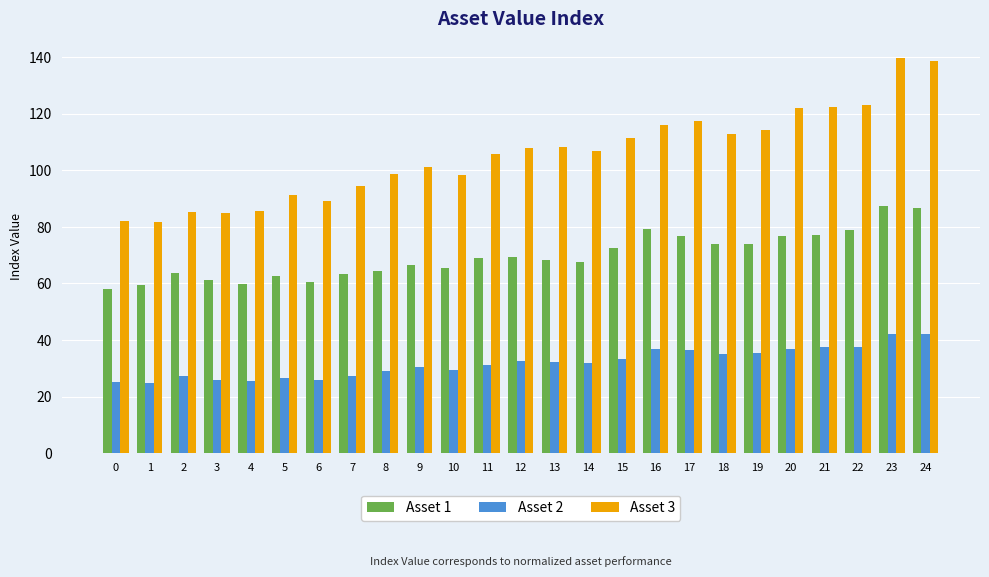

What is the value of the Asset 3 bar at the 4th from the left?

84.8